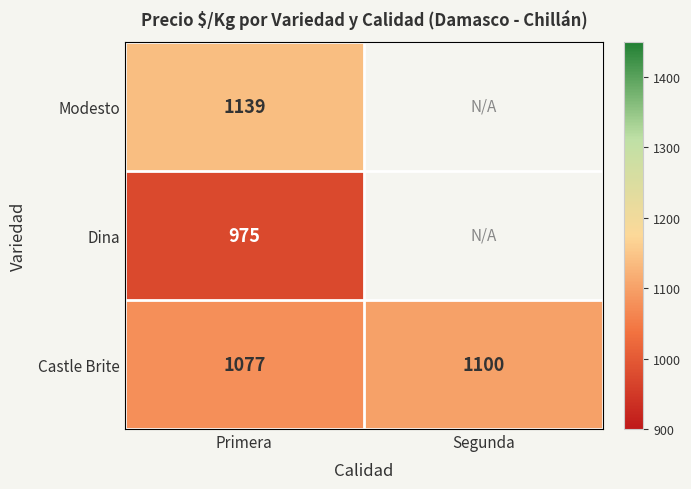

Is it true that Dina equals 1590 at Primera?

False